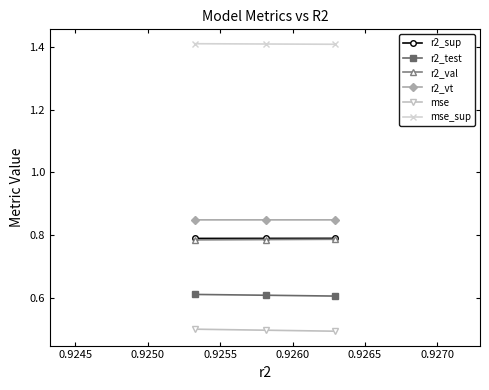

What is the smallest value displayed?

0.5